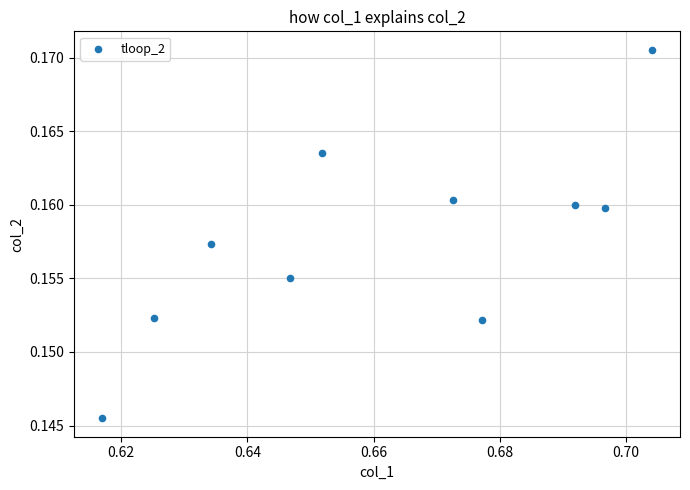

What is the average X value?

0.7